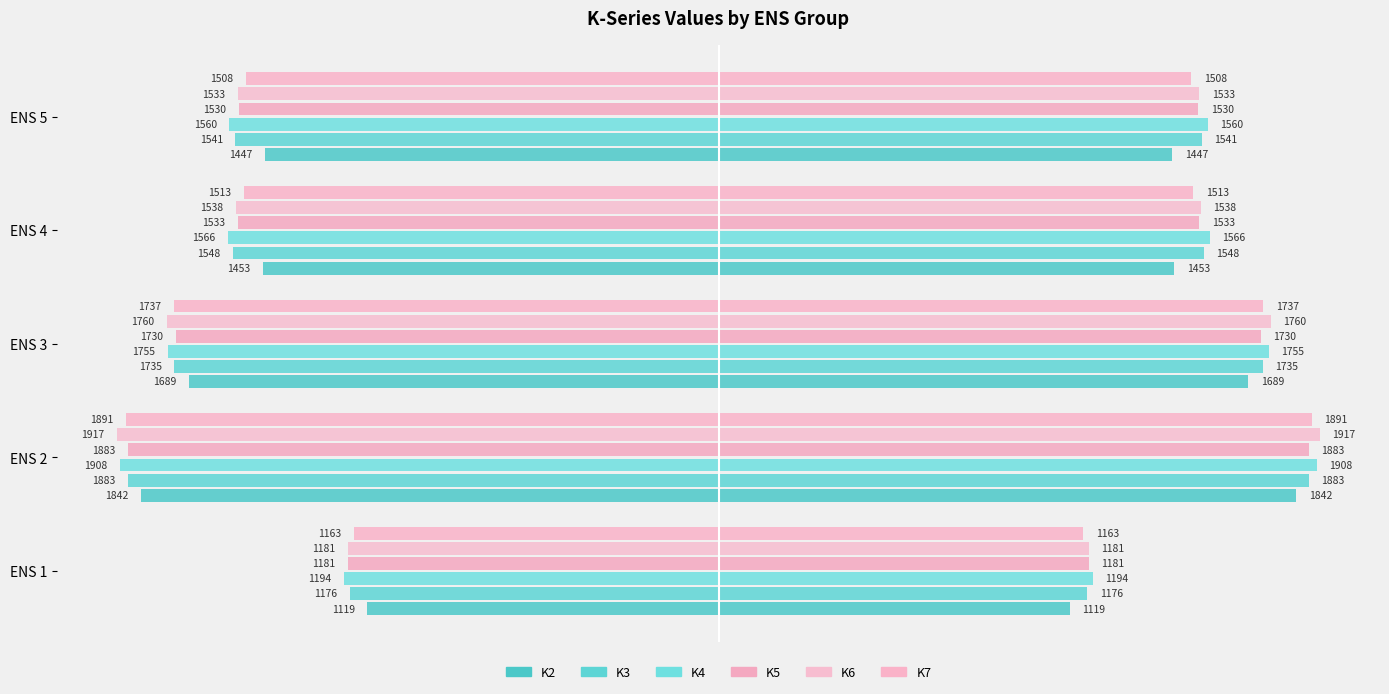

What is the sum of all K2 values?

-3775.2